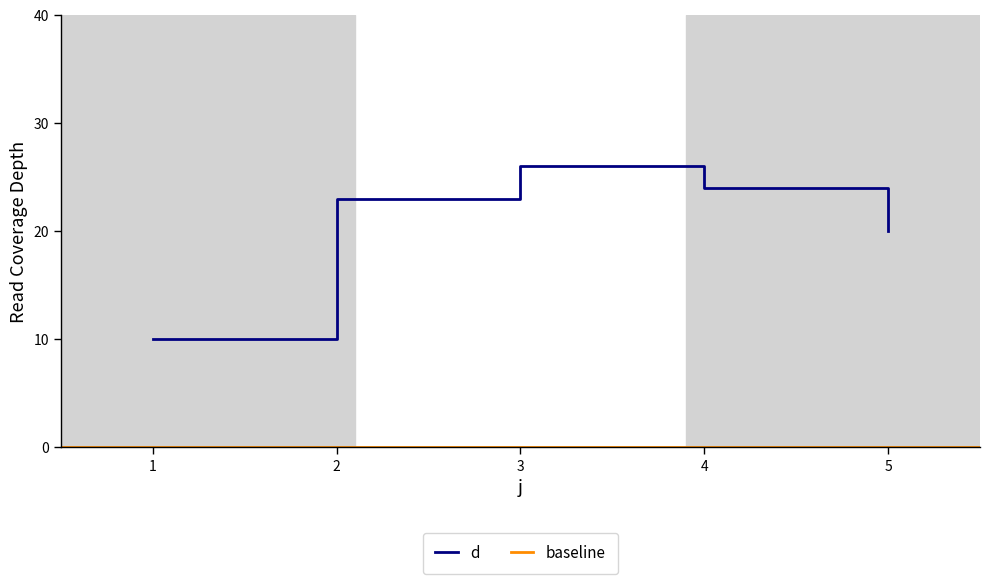

Which has a higher value, 4 or 3?

3